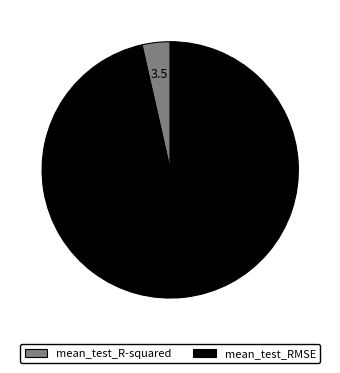

Rank the categories by value from lowest to highest.

mean_test_R-squared, mean_test_RMSE